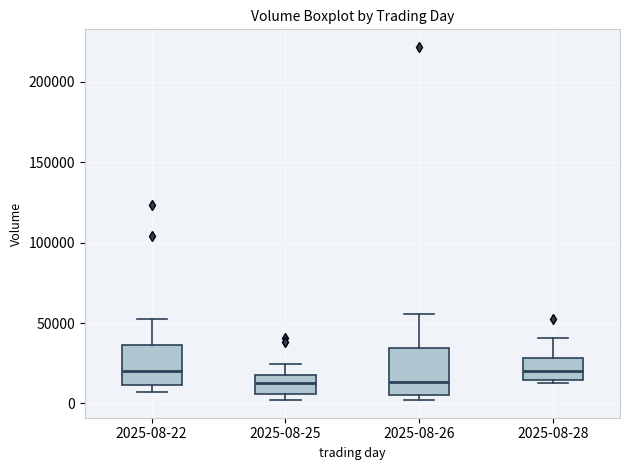

Where does the median line of the box for 2025-08-26 sit on the y-axis? The values are not printed on the chart, so give them approximately, as read against the axis.

15000